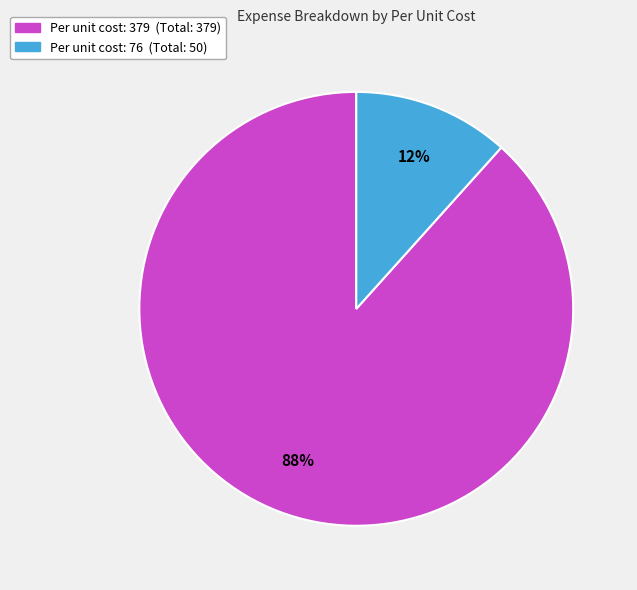

Is it true that Per unit cost: 379 (Total: 379) is 88% of the pie?

True